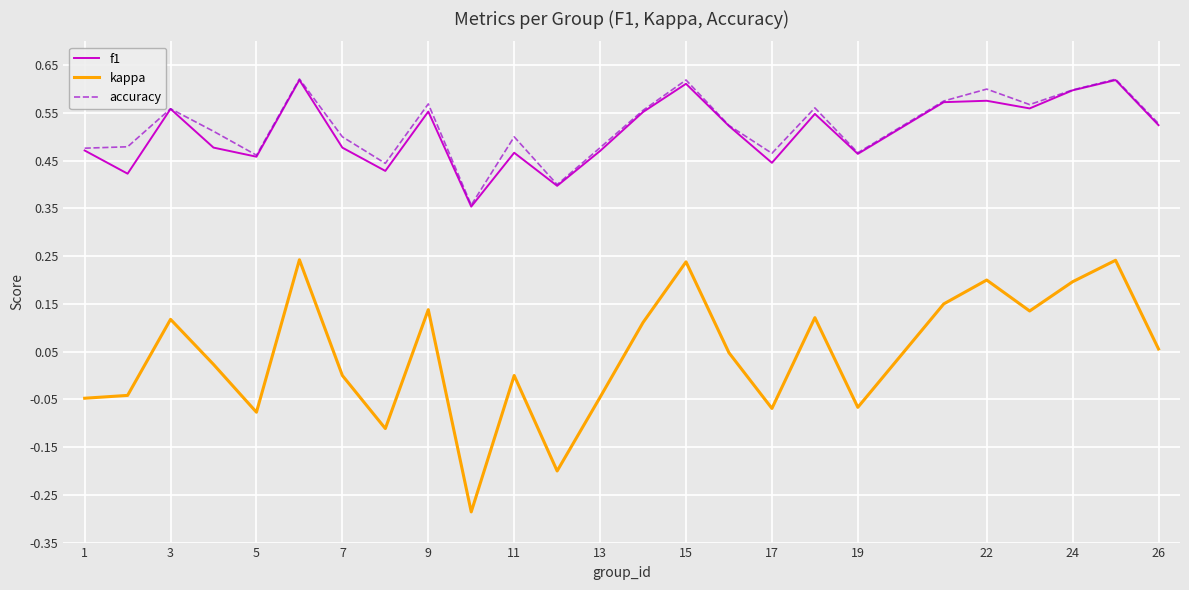

True or false: accuracy and kappa cross at least once.

False